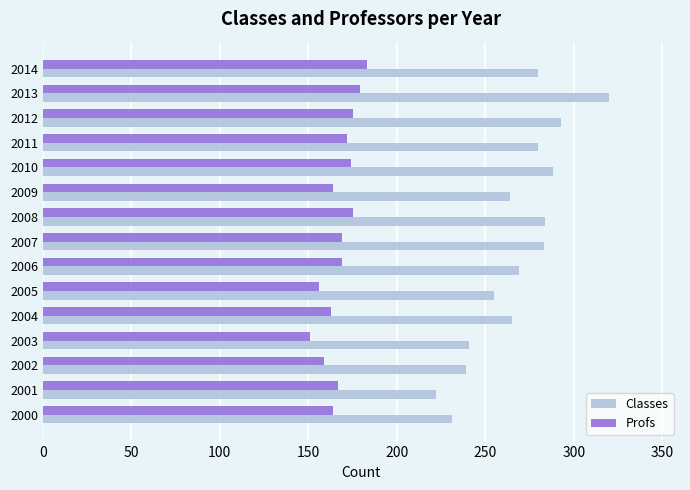

True or false: Profs has a value of 258 at 2007.

False